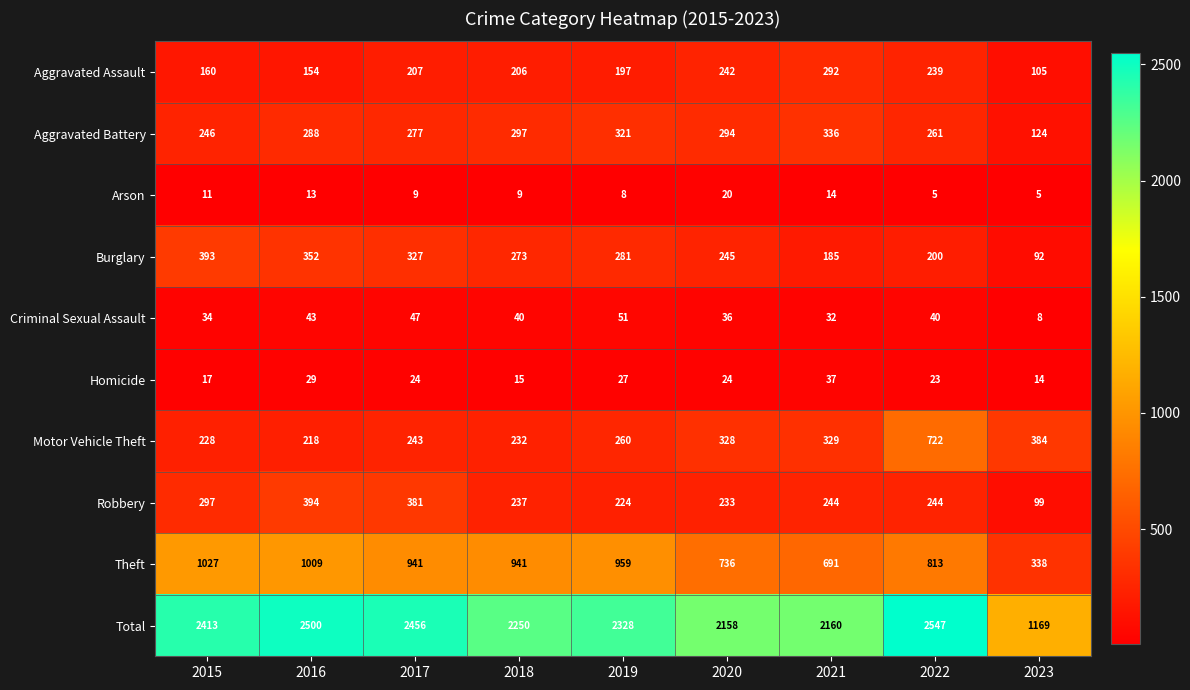

What is the greatest value displayed?

2547